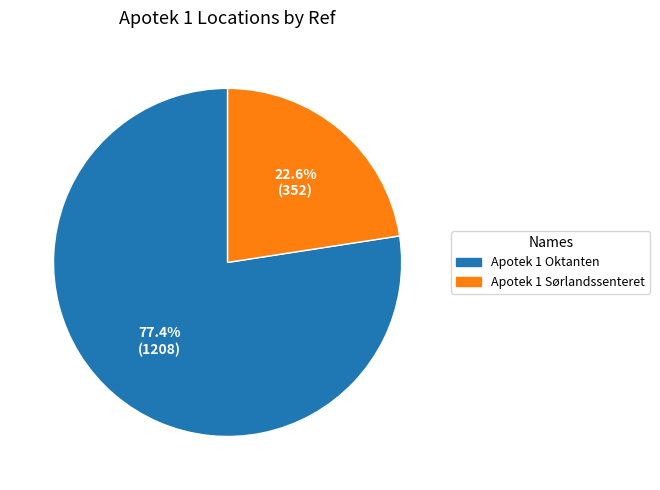

Does any single category account for the majority?

Yes